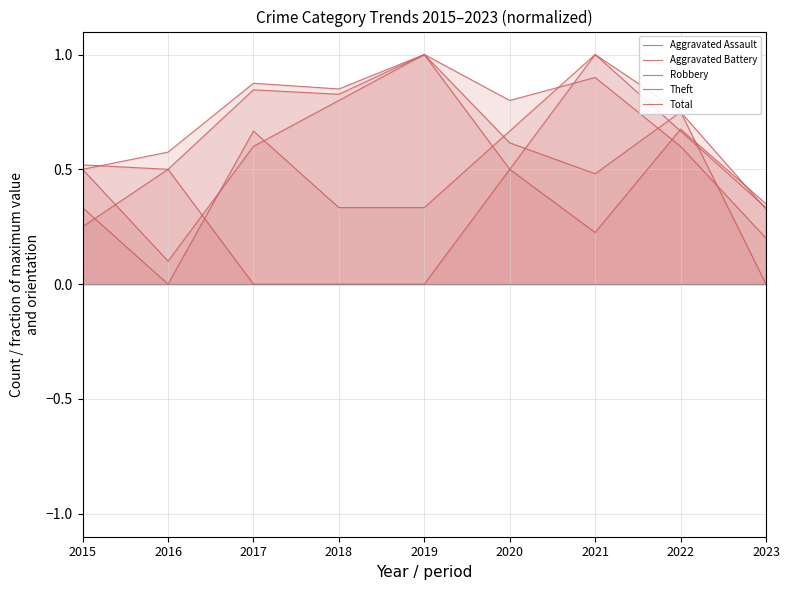

Which series ends up on top after the final intersection of Total and Aggravated Assault?

Aggravated Assault